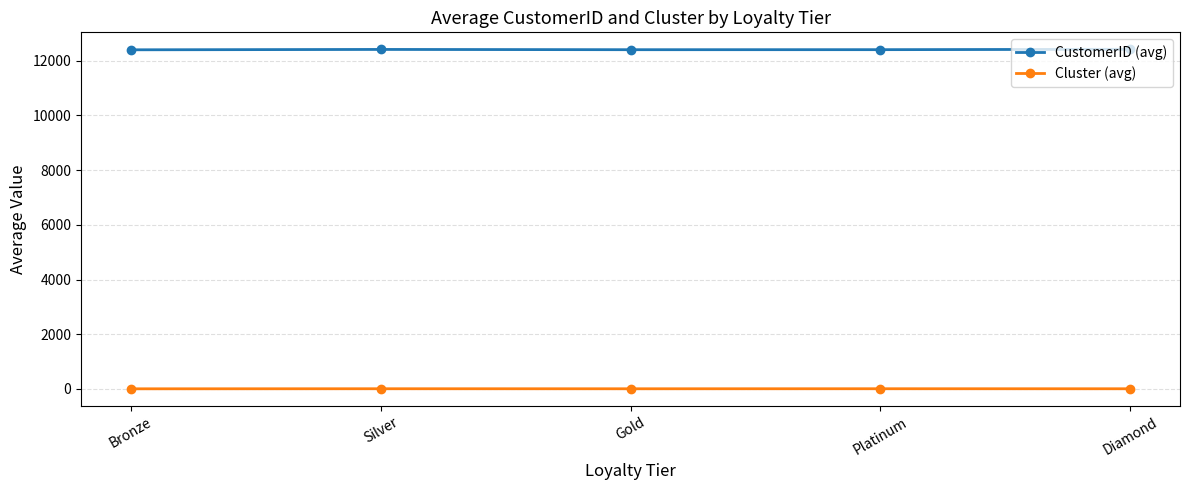

What is the minimum value for Cluster (avg)?

2.1